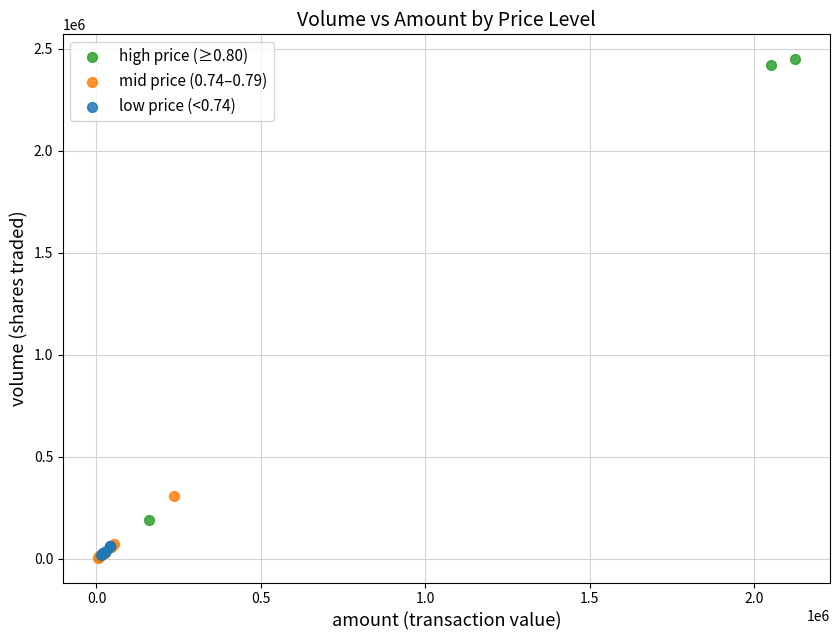

Which series has the widest spread of Y values?

high price (≥0.80)